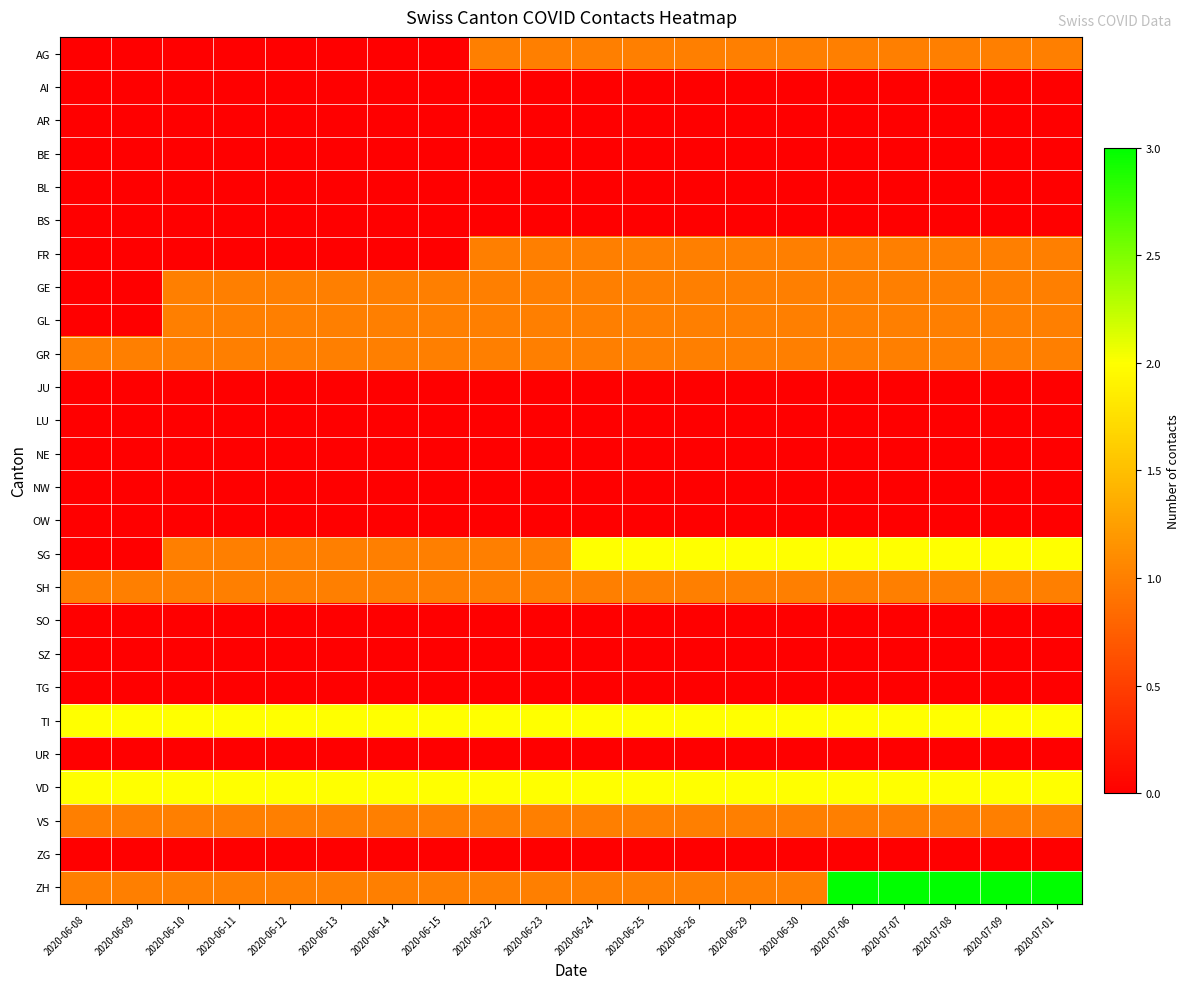

At how many categories does at least one series exceed 0?

20